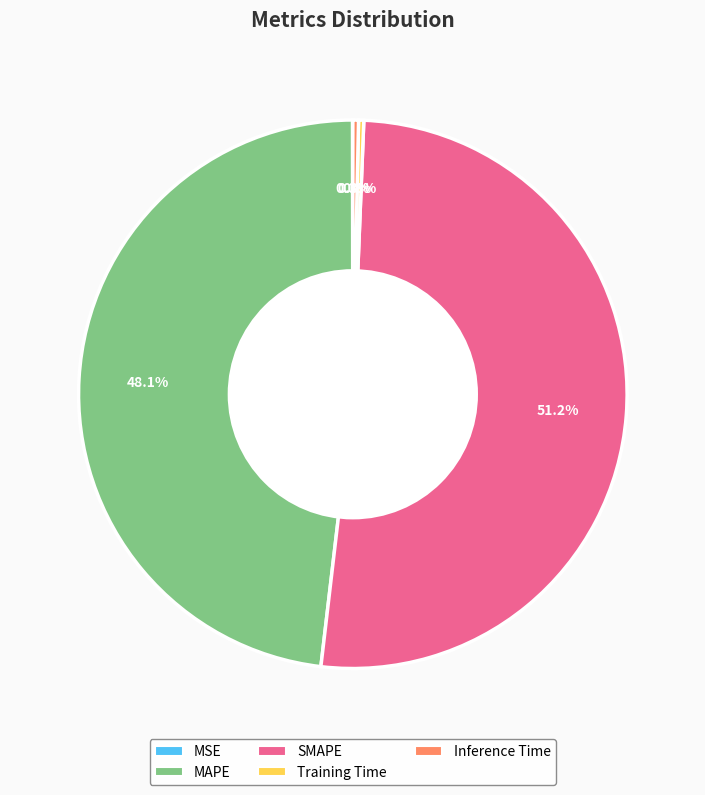

Which slice is the largest?

SMAPE